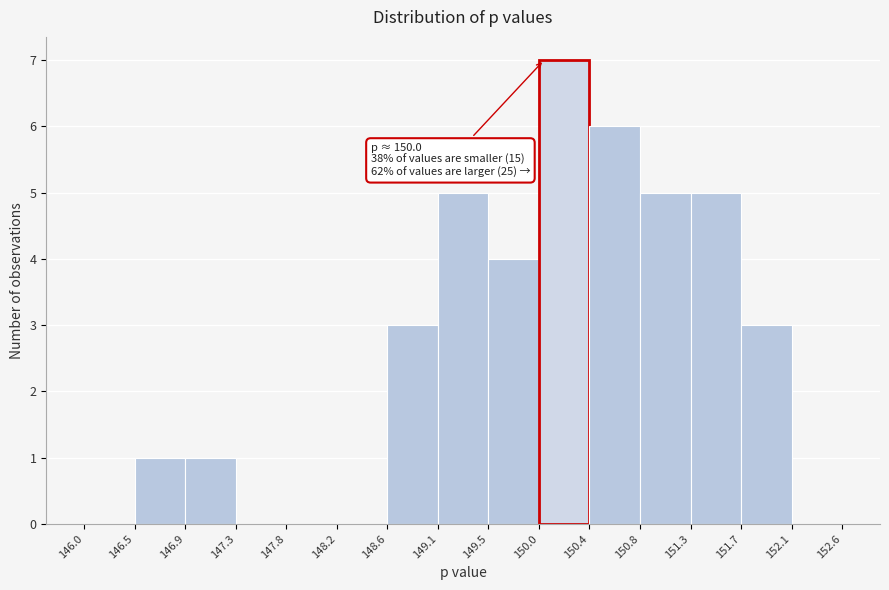

Over which range of the x-axis is the bar tallest?

150.0 to 150.4